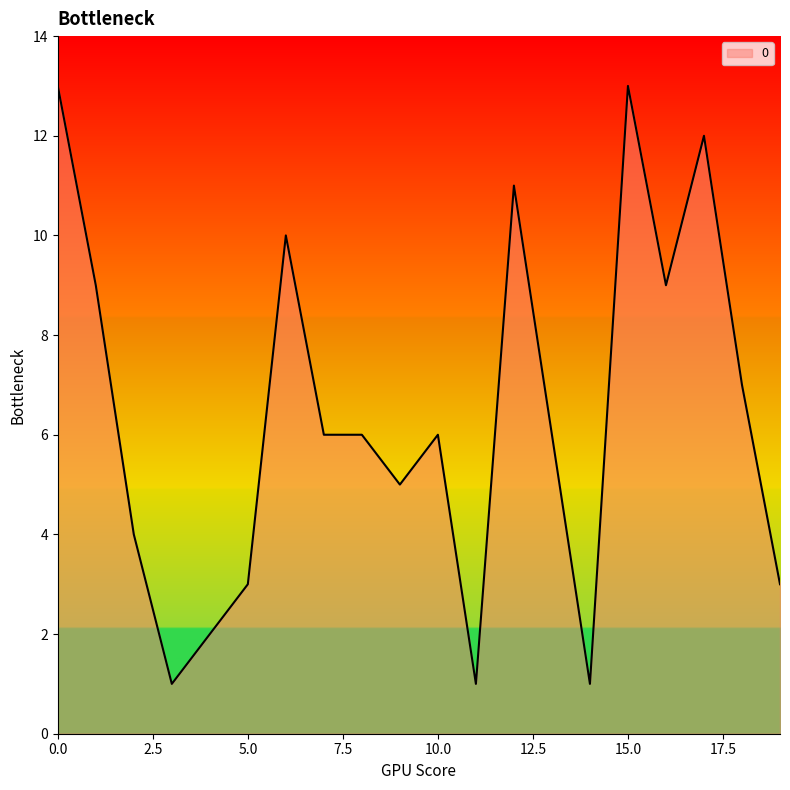

What is the maximum value shown in the chart?

13